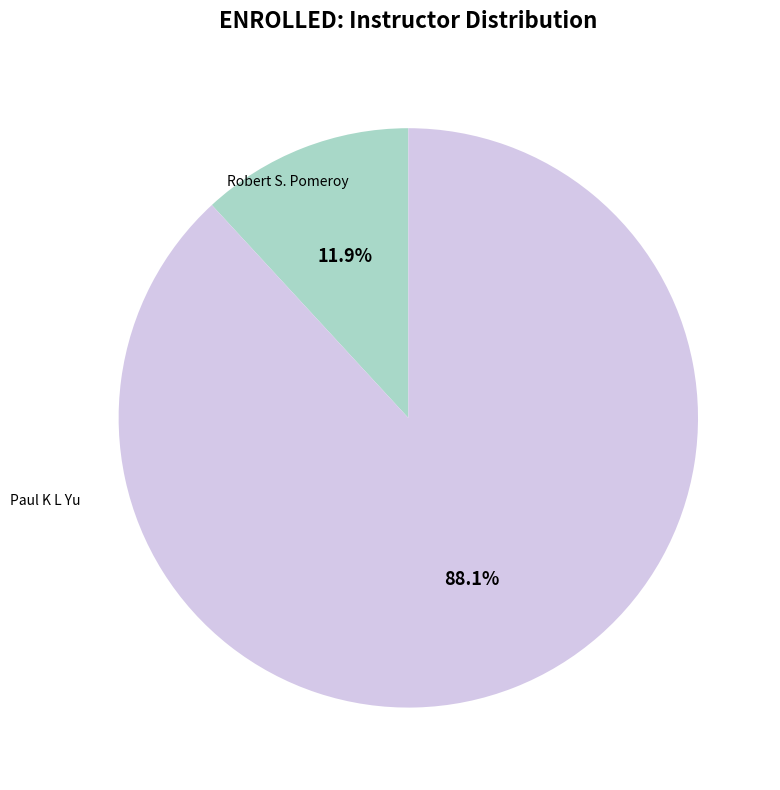

Count the number of slices in the pie.

2